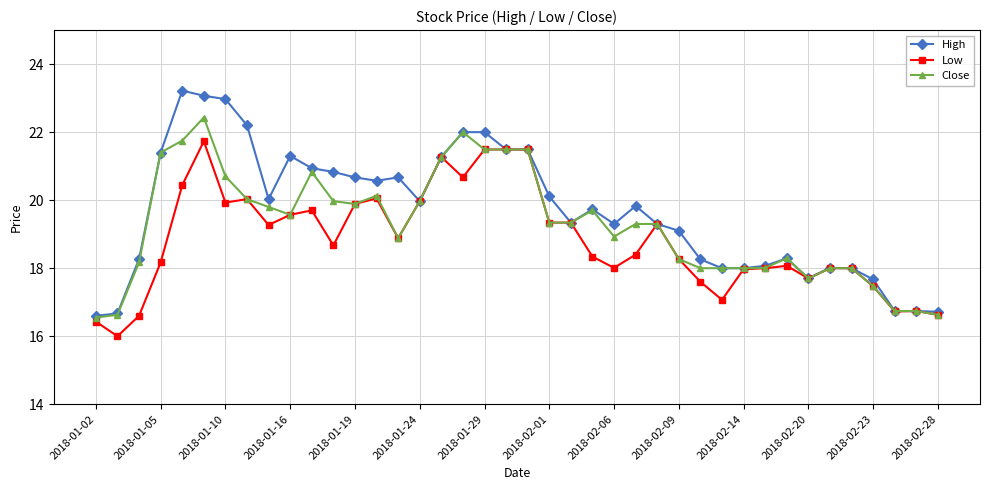

Which series has the widest spread of values?

High